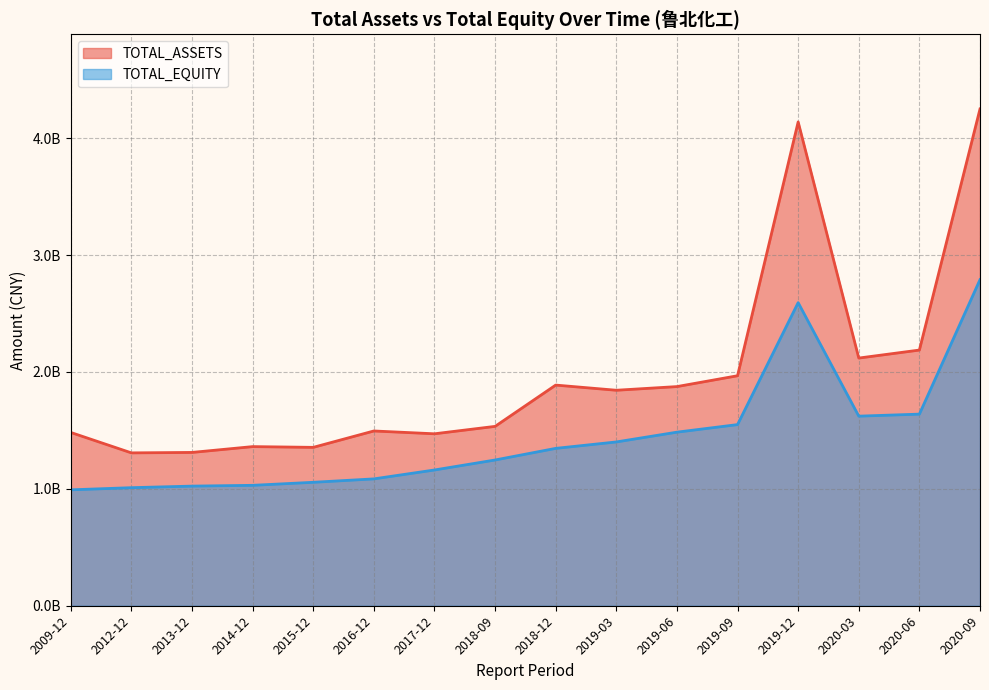

List the series in order of their peak value, lowest first.

TOTAL_EQUITY, TOTAL_ASSETS